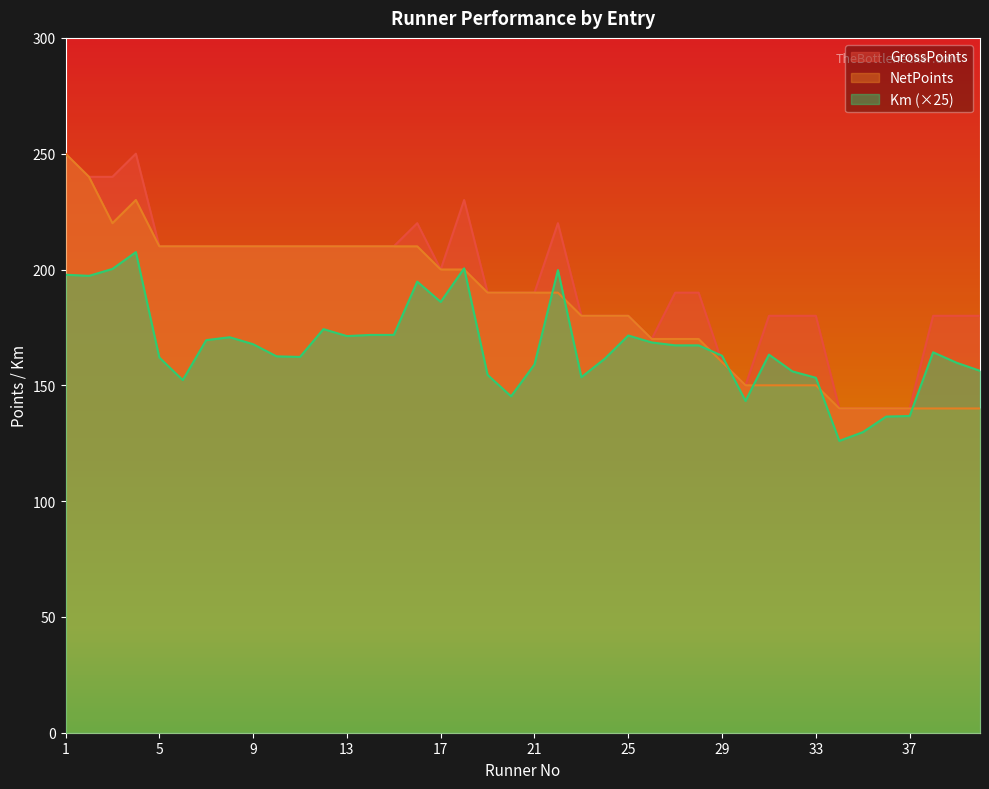

At which category does NetPoints reach its first local peak?

4